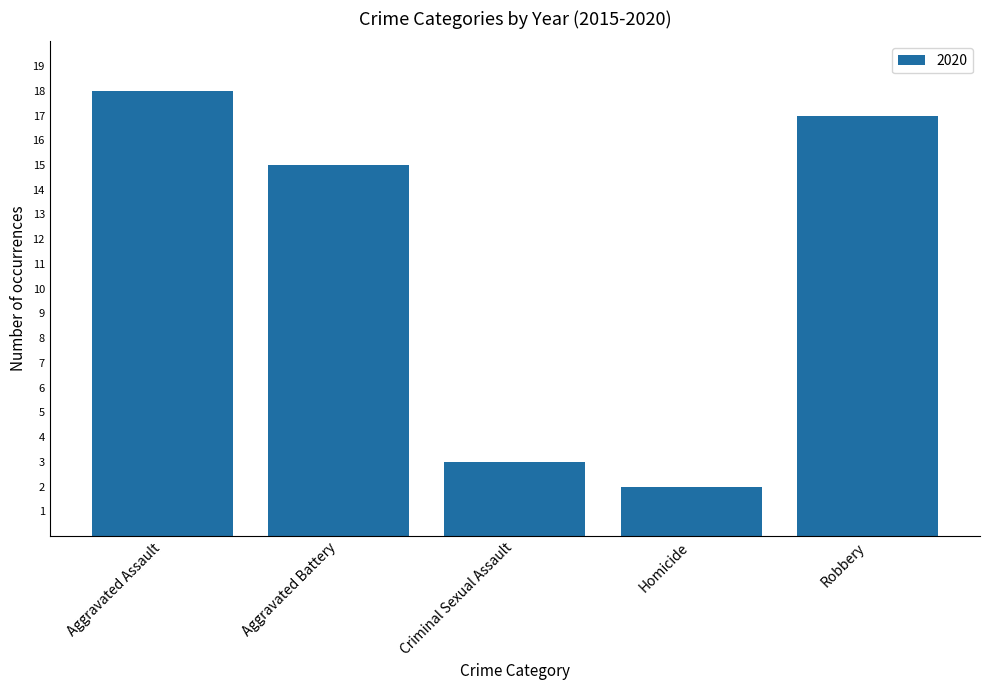

Reading left to right, list all the values displayed in this chart.

Aggravated Assault=18	Aggravated Battery=15	Criminal Sexual Assault=3	Homicide=2	Robbery=17